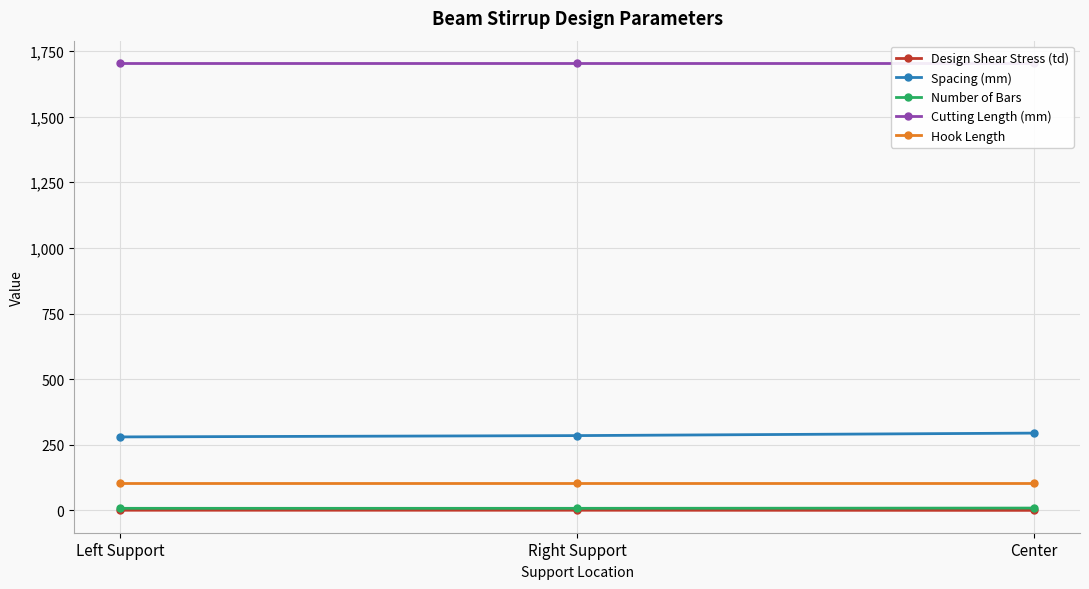

What is the difference between the maximum and minimum values in the Spacing (mm) series?

14.5